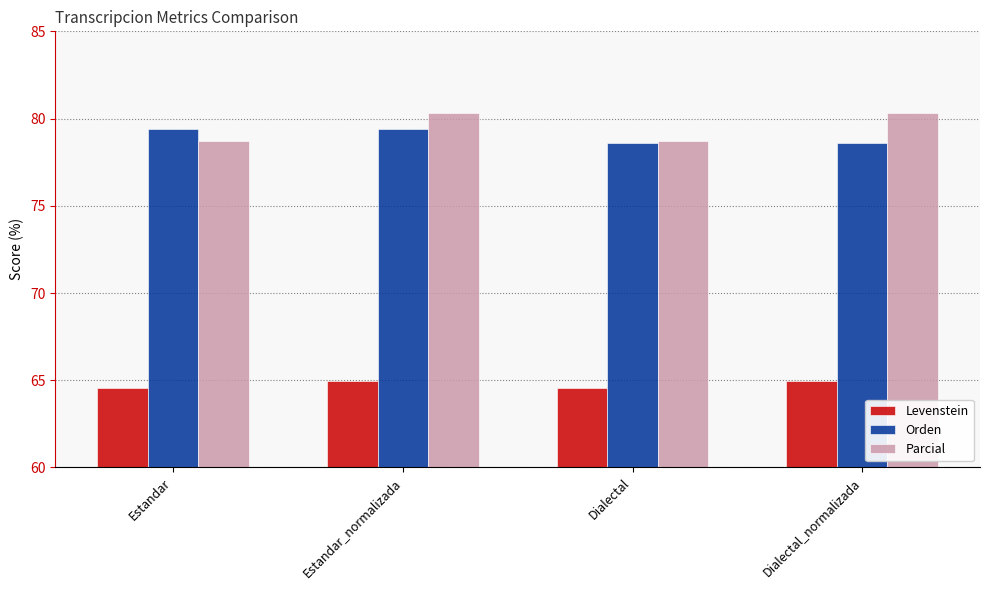

Rank the series at Dialectal_normalizada from lowest to highest value.

Levenstein, Orden, Parcial